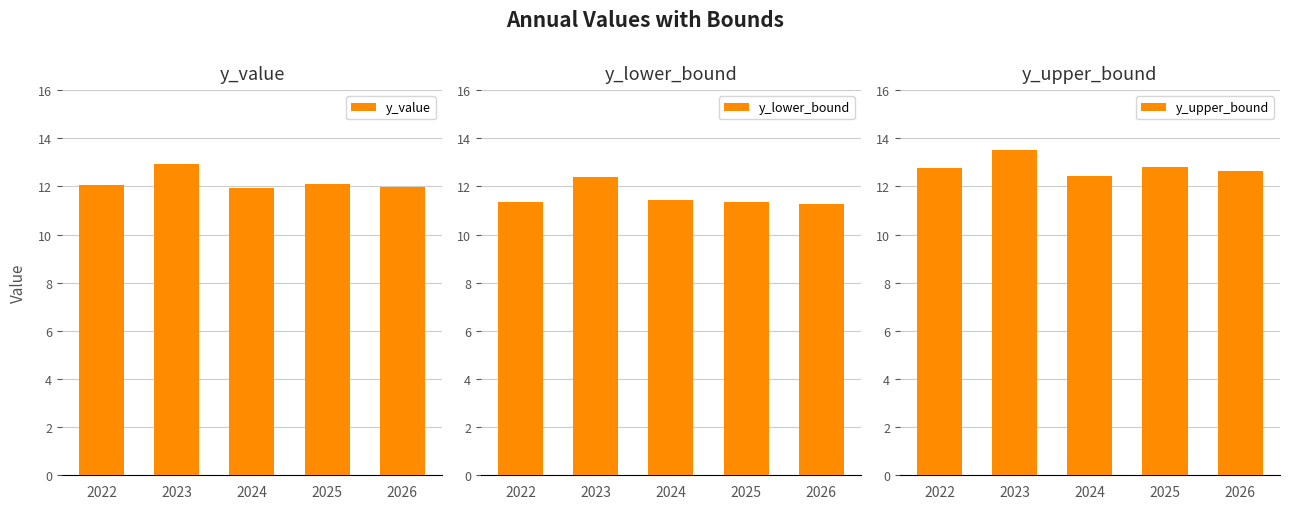

What is the total value across all series at 2024?

35.8